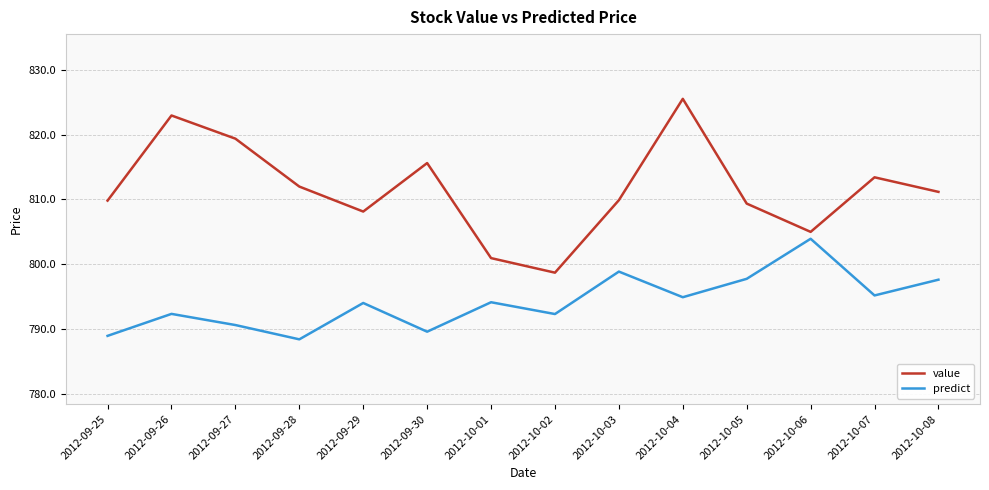

Between 2012-09-27 and 2012-10-05, which series saw the biggest shift?

value